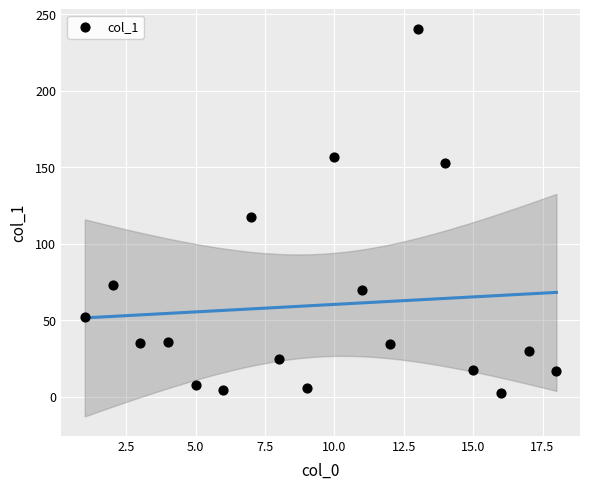

What Y value in the scatter plot is closest to 121?

117.6